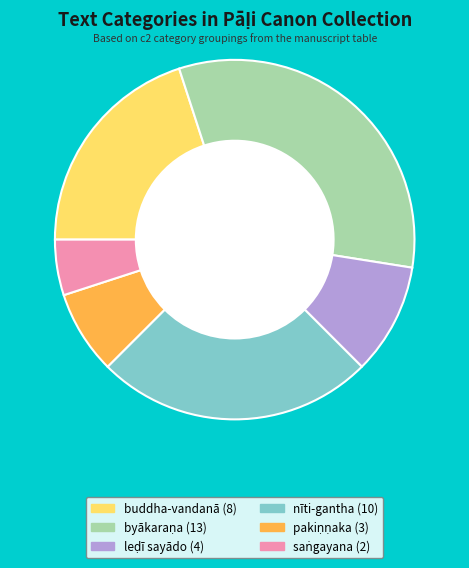

Is there a majority slice in this chart?

No